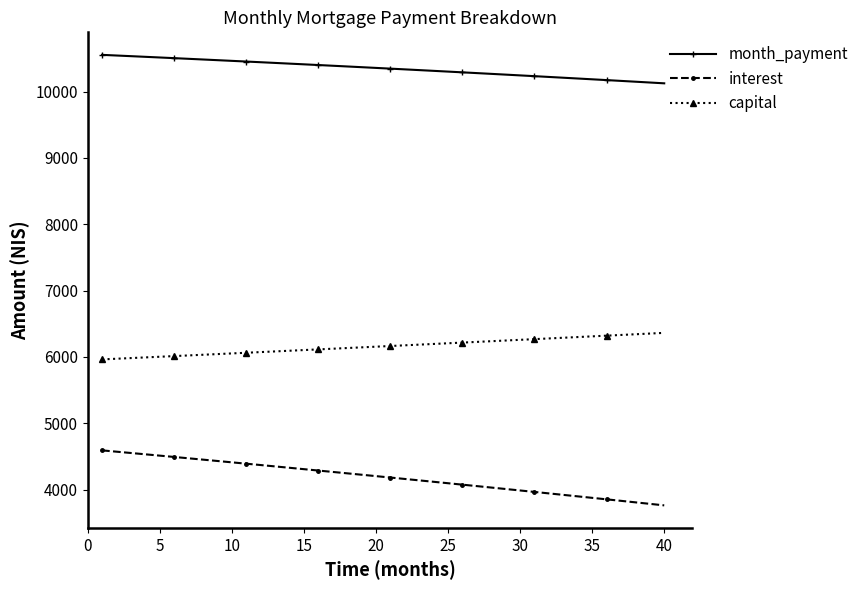

True or false: capital and interest cross at least once.

False